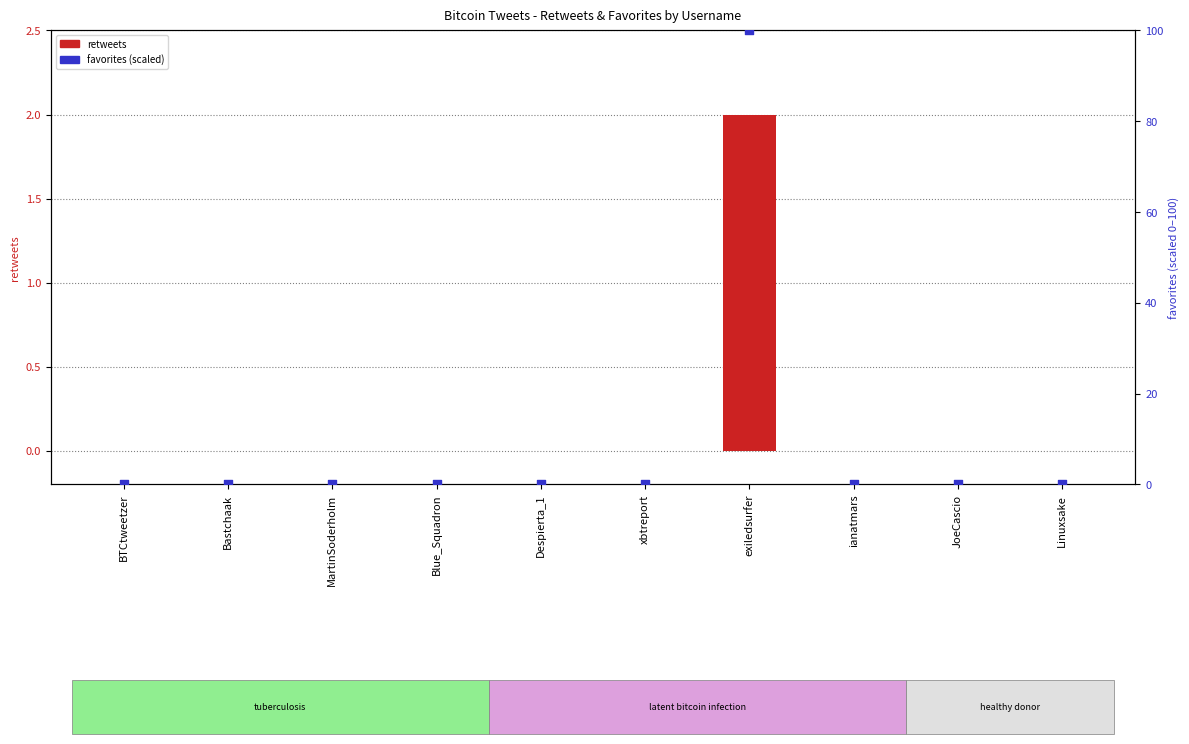

Which series has the largest total across all categories?

favorites (scaled)